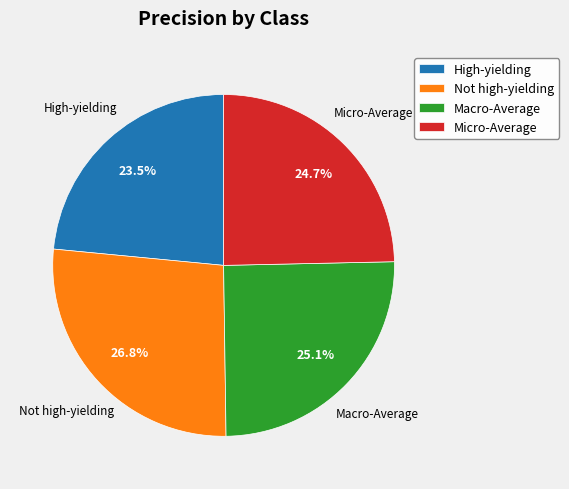

To the nearest percent, what is the difference between the largest and smallest slice percentages?

3%